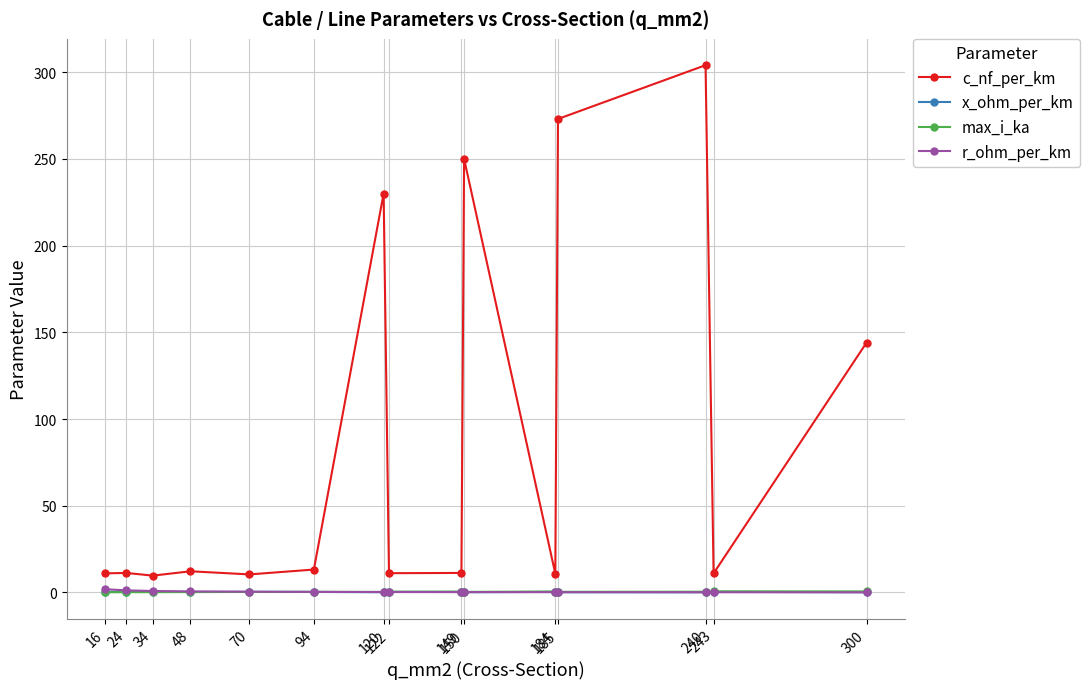

How many lines are shown in the chart?

4